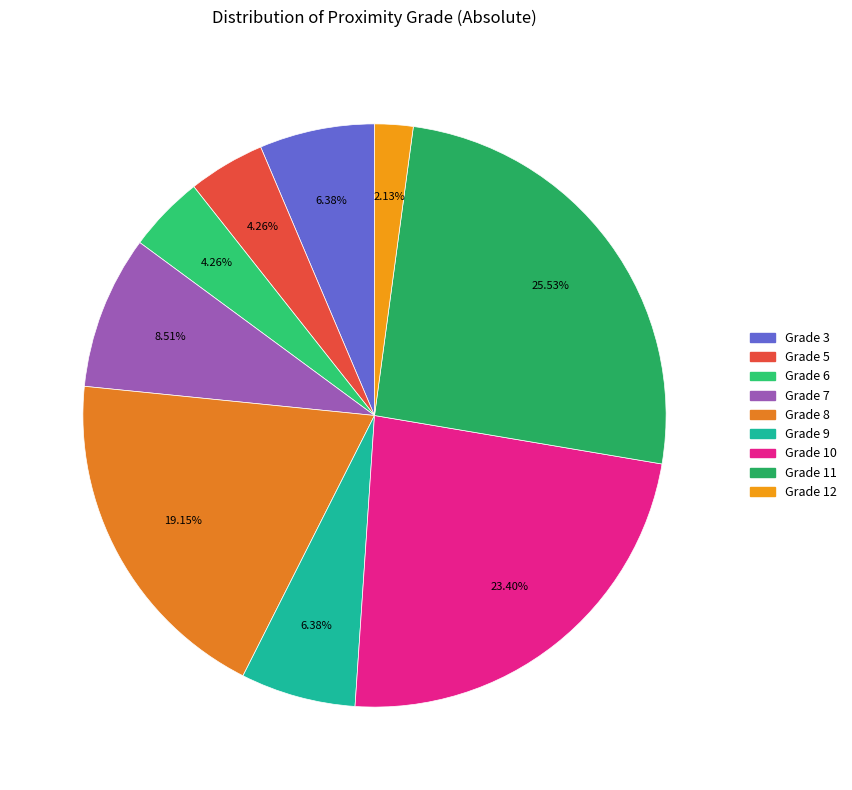

Which category has the smallest portion of the pie?

Grade 12